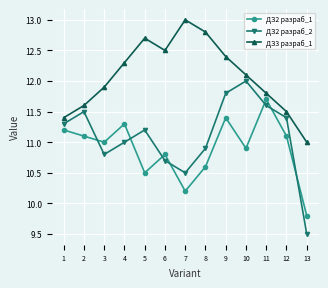

What is the average value of the ДЗ2 разраб_2 series?

11.1